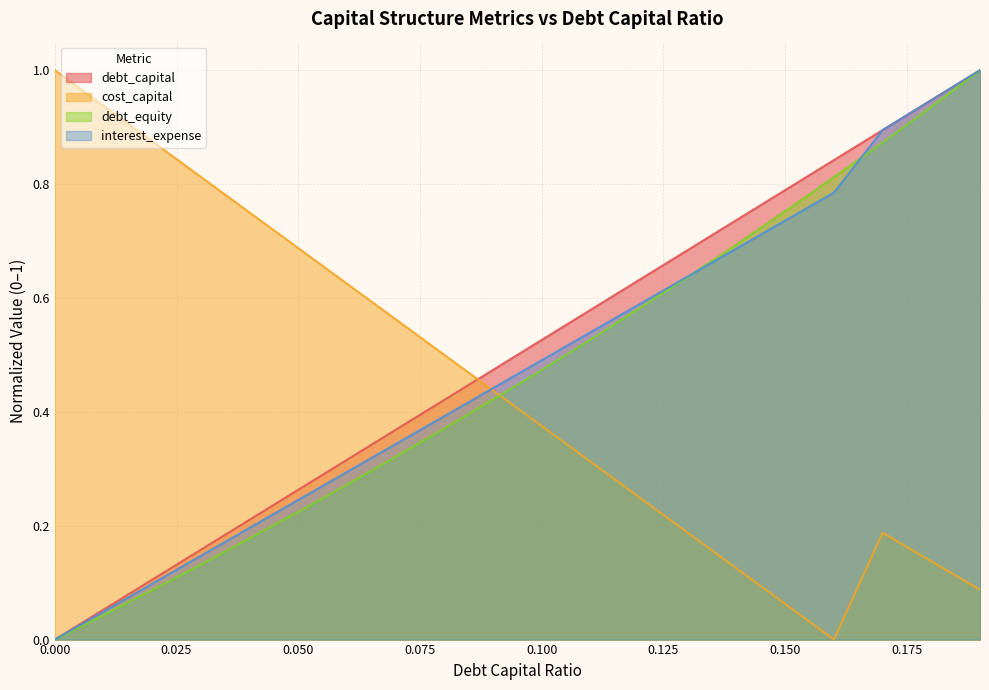

What is the difference between the interest_expense values at 0.0 and 0.04?

0.2